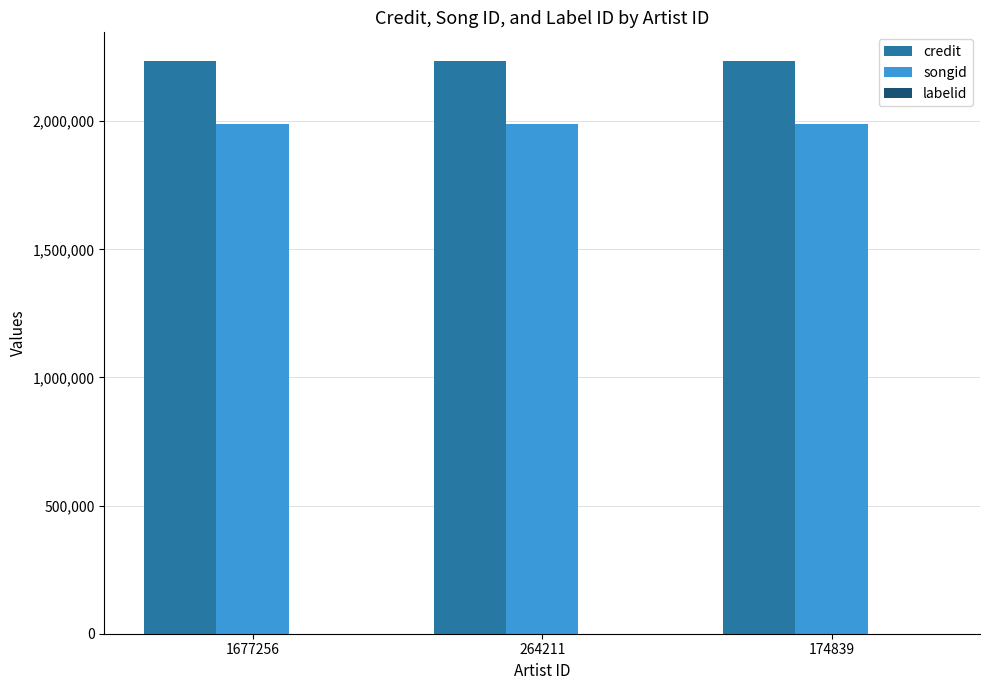

The credit series shows 4000110 at 264211. True or false?

False